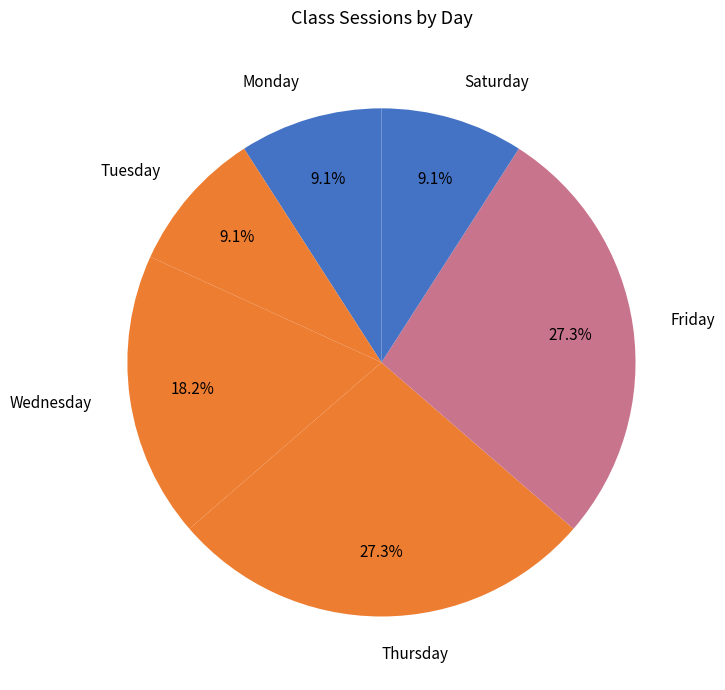

What is the ratio of the value at Friday to the value at Saturday?

3.0